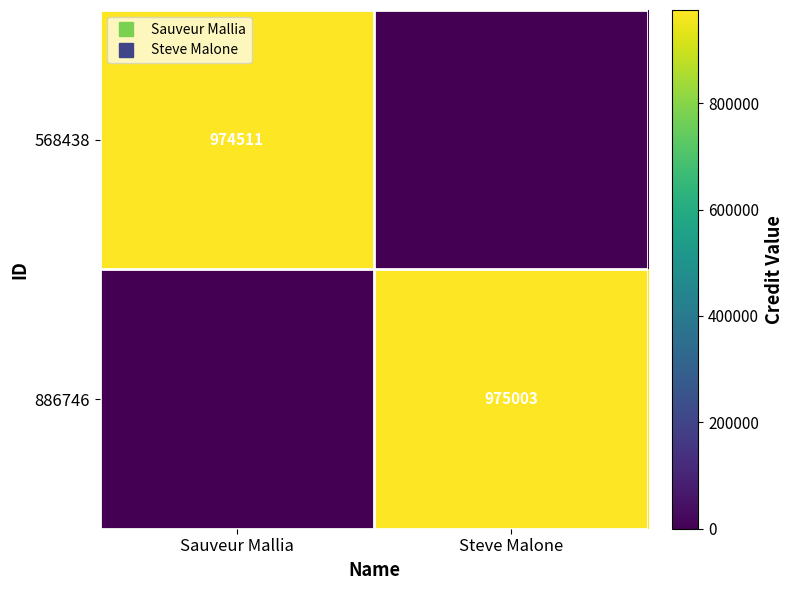

At which label is 886746 closest to 487501?

Sauveur Mallia